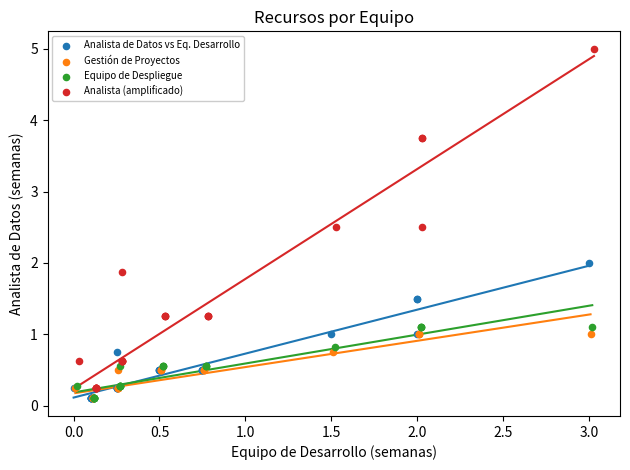

What are all the series names shown in the legend?

Analista de Datos vs Eq. Desarrollo, Gestión de Proyectos, Equipo de Despliegue, Analista (amplificado)